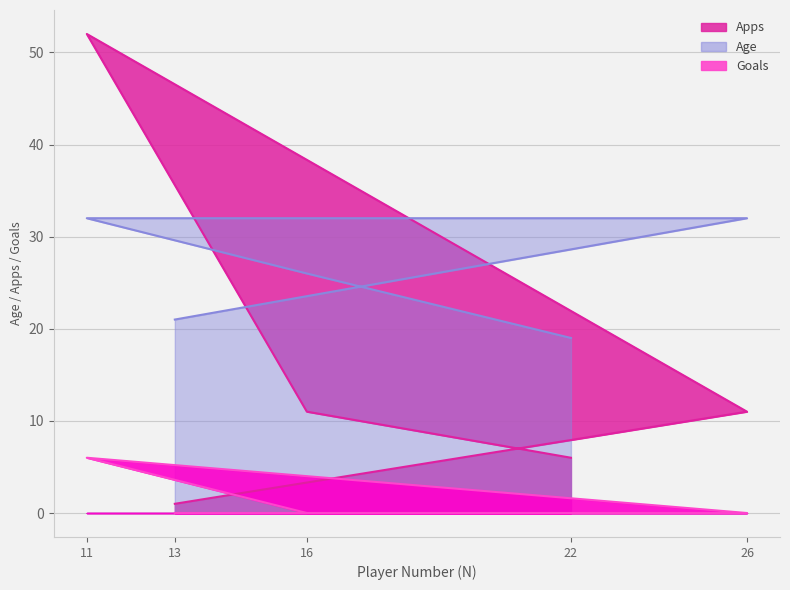

Count the Age values in the range 21 to 32.

4